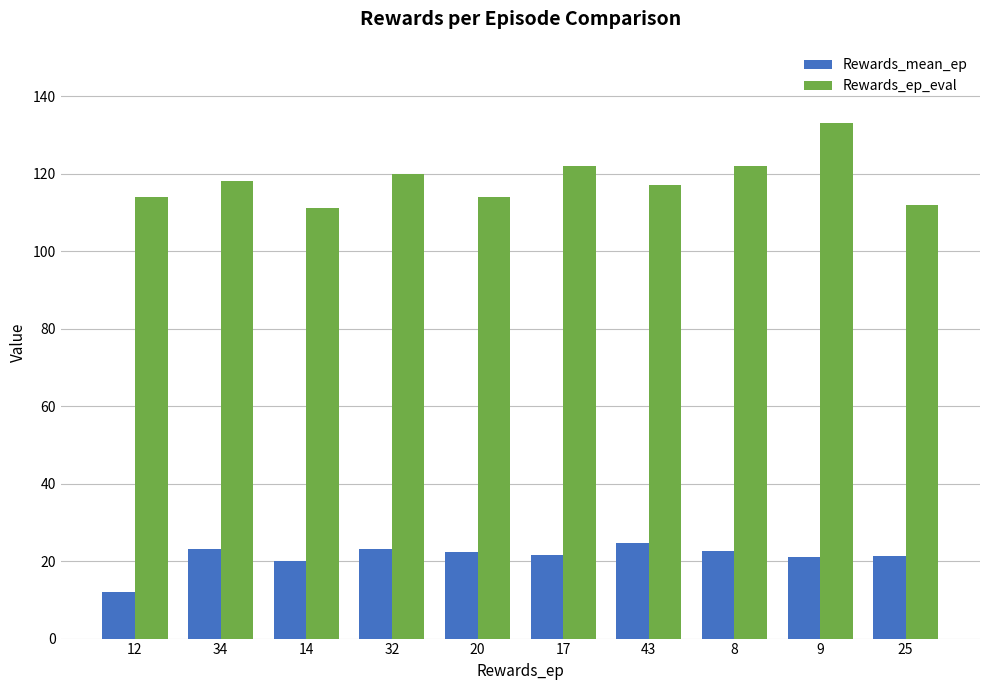

List the series in order of their peak value, lowest first.

Rewards_mean_ep, Rewards_ep_eval